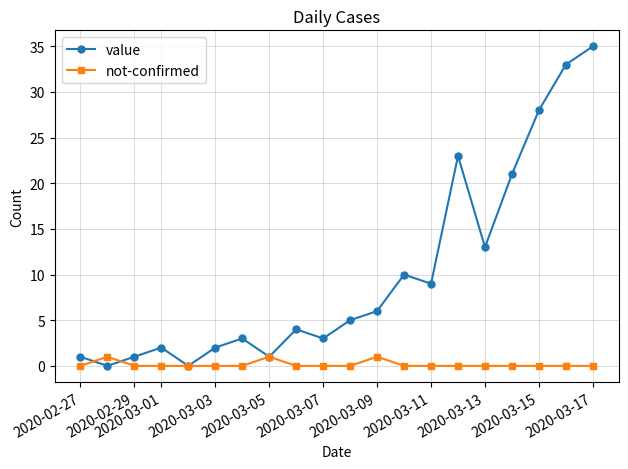

How many lines are shown in the chart?

2